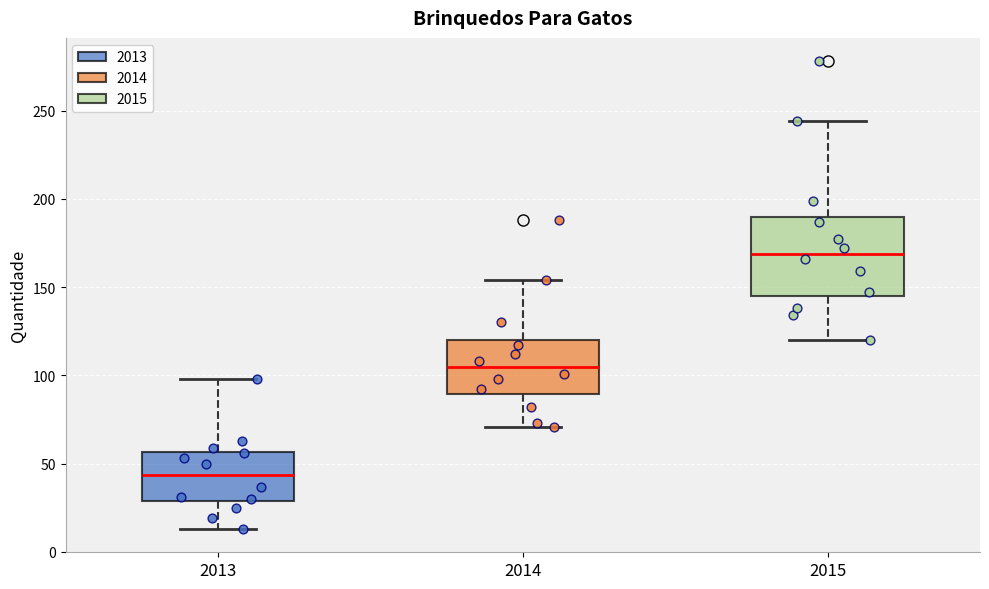

Where does the lower whisker of the box at x = 2013 end on the y-axis? The values are not printed on the chart, so give them approximately, as read against the axis.

15